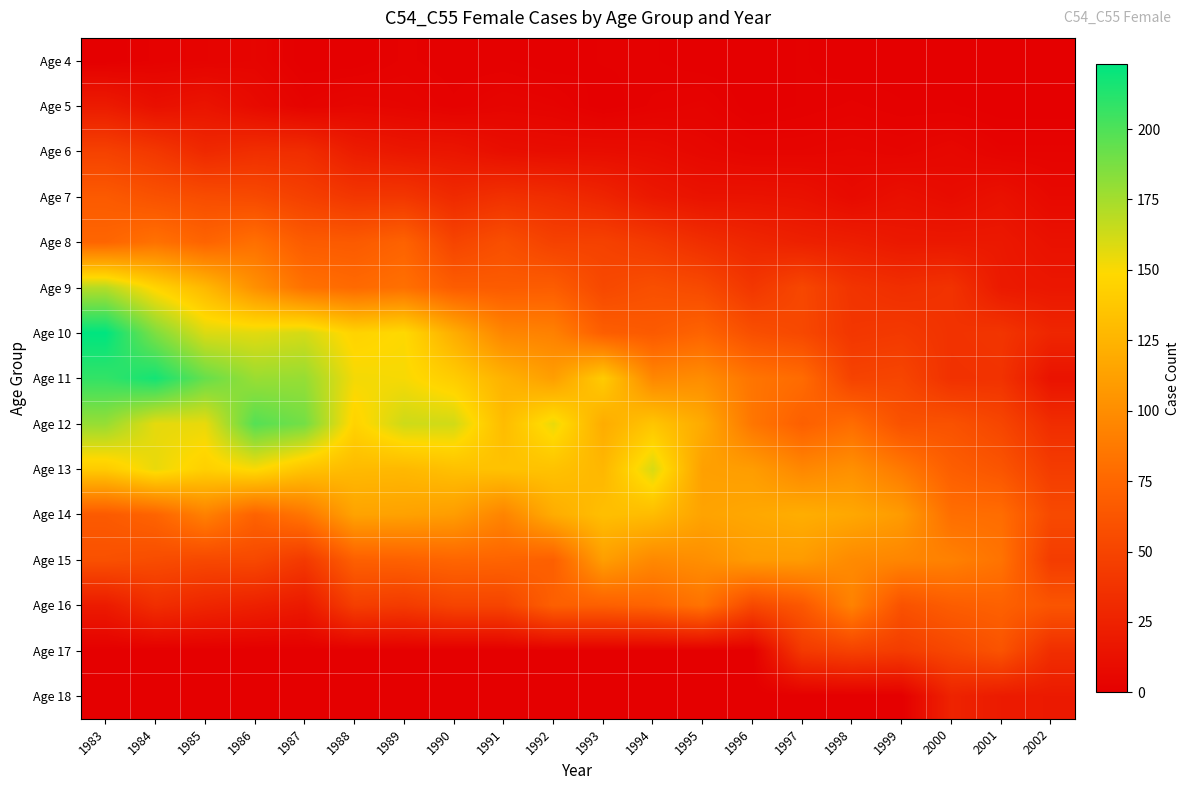

Reading left to right, transcribe all the data shown in this chart.

Age 4: 1983=0	1984=2	1985=3	1986=4	1987=0	1988=0	1989=2	1990=1	1991=1	1992=0	1993=1	1994=1	1995=0	1996=0	1997=1	1998=0	1999=0	2000=0	2001=0	2002=0
Age 5: 1983=20	1984=12	1985=15	1986=8	1987=3	1988=5	1989=4	1990=2	1991=4	1992=3	1993=0	1994=2	1995=3	1996=0	1997=1	1998=2	1999=1	2000=1	2001=0	2002=0
Age 6: 1983=48	1984=41	1985=30	1986=34	1987=33	1988=21	1989=17	1990=16	1991=11	1992=10	1993=10	1994=9	1995=6	1996=4	1997=4	1998=5	1999=4	2000=6	2001=3	2002=3
Age 7: 1983=66	1984=60	1985=56	1986=54	1987=47	1988=40	1989=40	1990=31	1991=36	1992=33	1993=27	1994=18	1995=14	1996=14	1997=13	1998=8	1999=12	2000=9	2001=13	2002=7
Age 8: 1983=74	1984=82	1985=73	1986=81	1987=67	1988=66	1989=72	1990=50	1991=58	1992=48	1993=48	1994=42	1995=34	1996=28	1997=24	1998=22	1999=18	2000=18	2001=18	2002=13
Age 9: 1983=170	1984=146	1985=128	1986=102	1987=82	1988=77	1989=81	1990=68	1991=67	1992=68	1993=53	1994=58	1995=54	1996=40	1997=52	1998=38	1999=34	2000=37	2001=19	2002=17
Age 10: 1983=223	1984=186	1985=159	1986=157	1987=161	1988=145	1989=149	1990=121	1991=95	1992=92	1993=69	1994=66	1995=73	1996=58	1997=53	1998=40	1999=42	2000=37	2001=39	2002=28
Age 11: 1983=208	1984=217	1985=193	1986=178	1987=179	1988=152	1989=151	1990=141	1991=124	1992=111	1993=140	1994=96	1995=100	1996=84	1997=78	1998=49	1999=51	2000=36	2001=37	2002=14
Age 12: 1983=179	1984=156	1985=155	1986=198	1987=189	1988=145	1989=163	1990=162	1991=130	1992=155	1993=120	1994=136	1995=119	1996=85	1997=70	1998=79	1999=60	2000=60	2001=51	2002=33
Age 13: 1983=140	1984=155	1985=143	1986=150	1987=135	1988=129	1989=128	1990=133	1991=134	1992=134	1993=127	1994=160	1995=112	1996=110	1997=96	1998=102	1999=87	2000=69	2001=62	2002=44
Age 14: 1983=66	1984=73	1985=92	1986=72	1987=85	1988=114	1989=113	1990=110	1991=94	1992=120	1993=132	1994=130	1995=114	1996=117	1997=121	1998=117	1999=109	2000=80	2001=79	2002=54
Age 15: 1983=59	1984=56	1985=53	1986=53	1987=42	1988=70	1989=71	1990=74	1991=73	1992=70	1993=111	1994=97	1995=101	1996=109	1997=109	1998=98	1999=95	2000=92	2001=83	2002=44
Age 16: 1983=20	1984=34	1985=28	1986=24	1987=19	1988=46	1989=43	1990=50	1991=50	1992=70	1993=70	1994=73	1995=83	1996=53	1997=64	1998=93	1999=60	2000=68	2001=71	2002=62
Age 17: 1983=0	1984=0	1985=0	1986=0	1987=0	1988=0	1989=0	1990=0	1991=0	1992=0	1993=0	1994=0	1995=0	1996=0	1997=42	1998=48	1999=44	2000=52	2001=61	2002=34
Age 18: 1983=0	1984=0	1985=0	1986=0	1987=0	1988=0	1989=0	1990=0	1991=0	1992=0	1993=0	1994=0	1995=0	1996=0	1997=0	1998=0	1999=0	2000=26	2001=20	2002=19